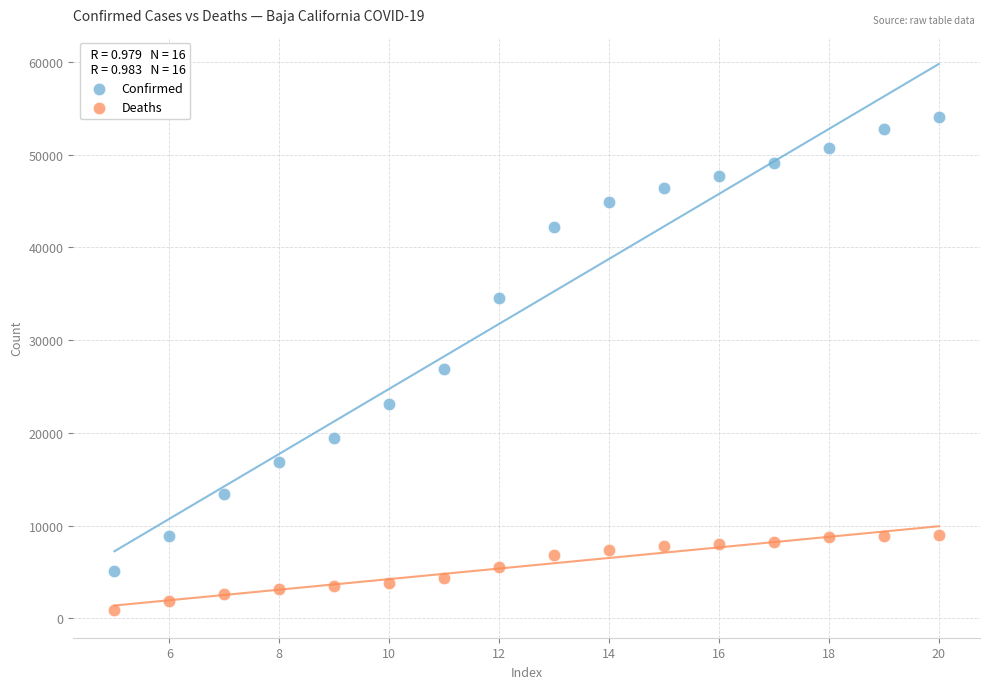

In the Confirmed series, what Y value is closest to 29556?

26877